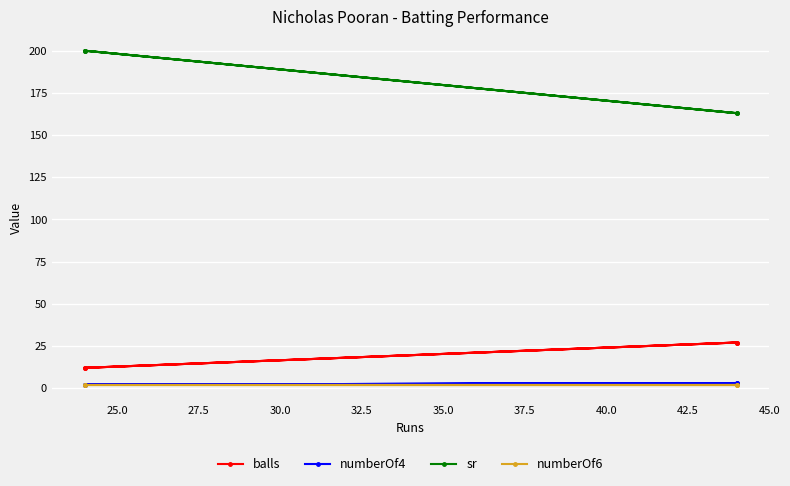

The value of numberOf6 at 27.5 is 1.2. True or false?

False